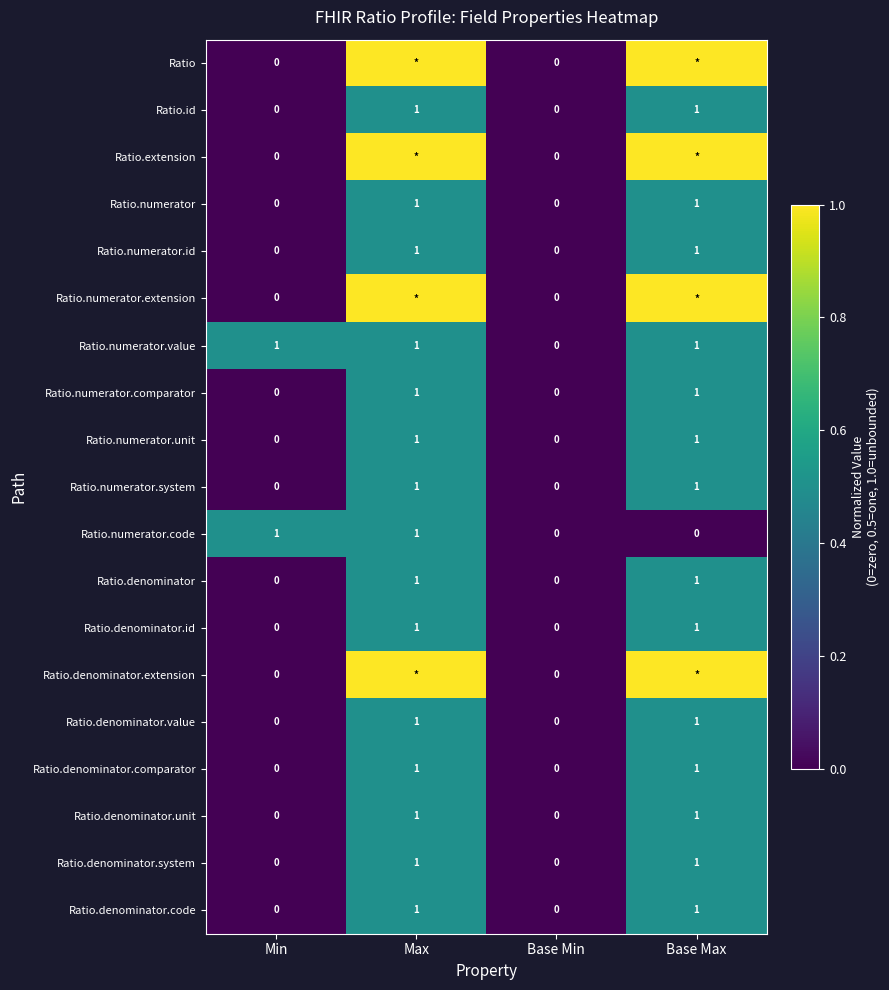

Is the value of Ratio.denominator.comparator at Max greater than the value of Ratio.numerator.system at Base Min?

Yes